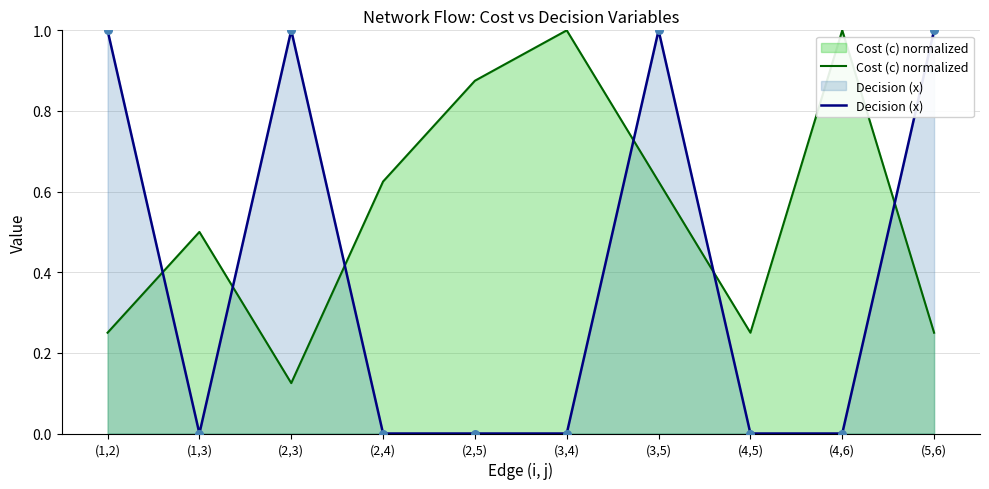

At which category is the sum across all series the highest?

(3,5)